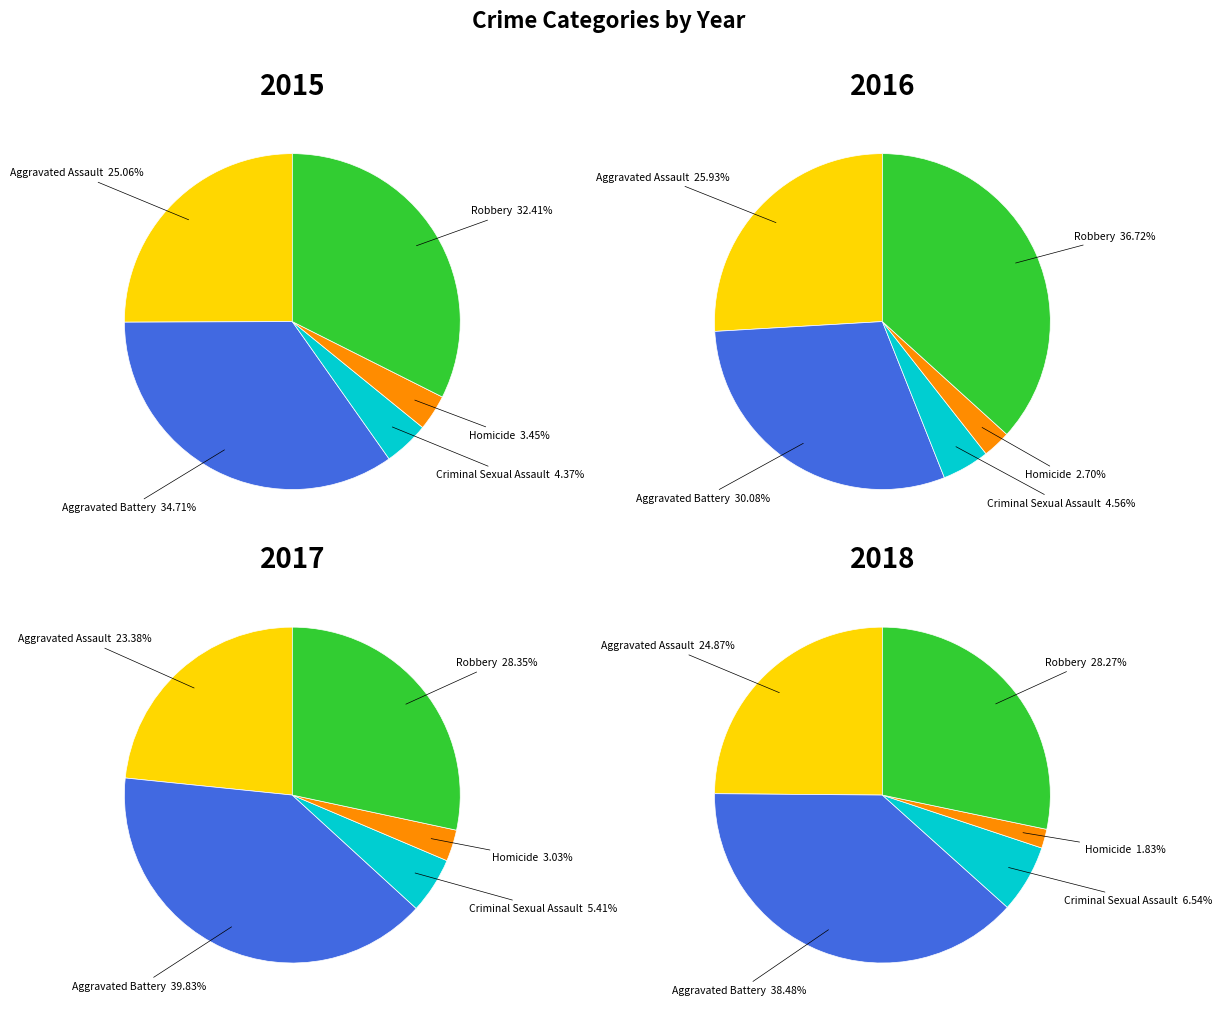

What is the total percentage of Criminal Sexual Assault and Robbery?

36.8%